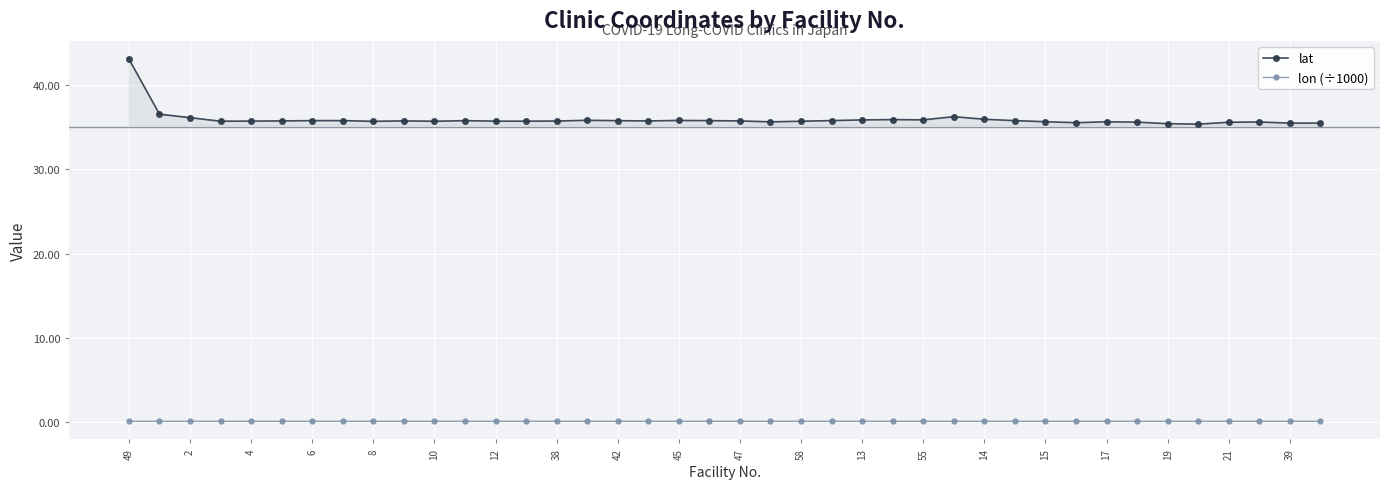

True or false: lat and lon (÷1000) cross at least once.

False